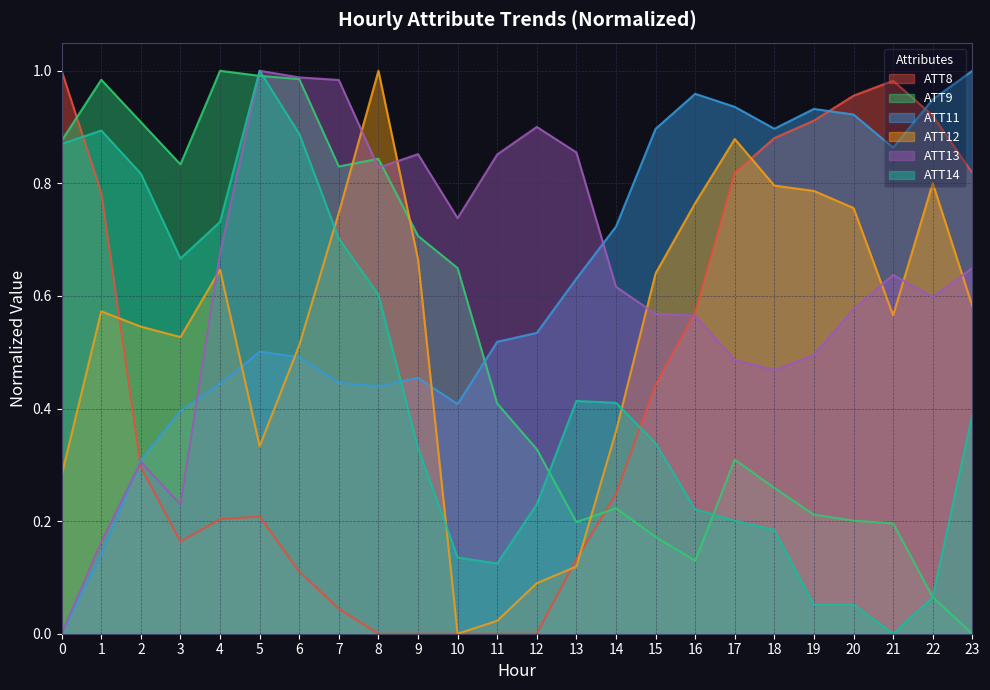

What is the total value across all series at 9?

3.0